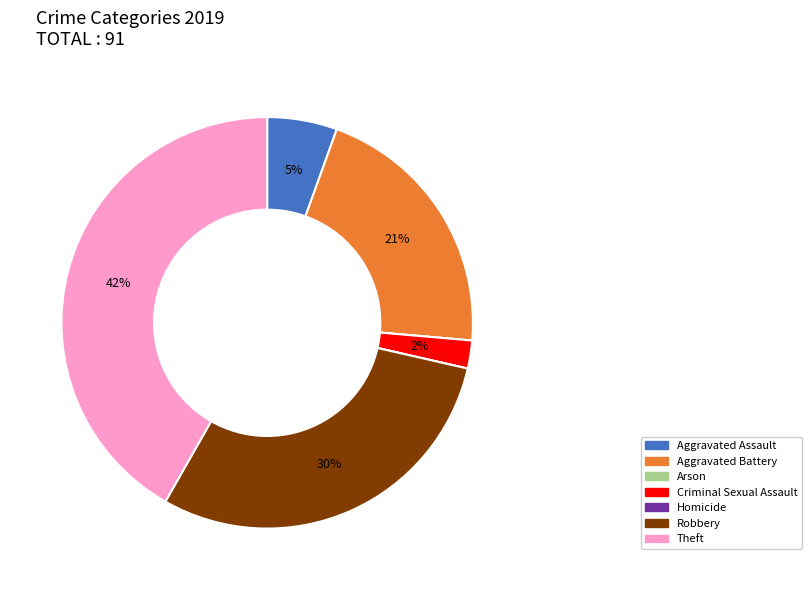

True or false: Robbery accounts for 30% of the total.

True